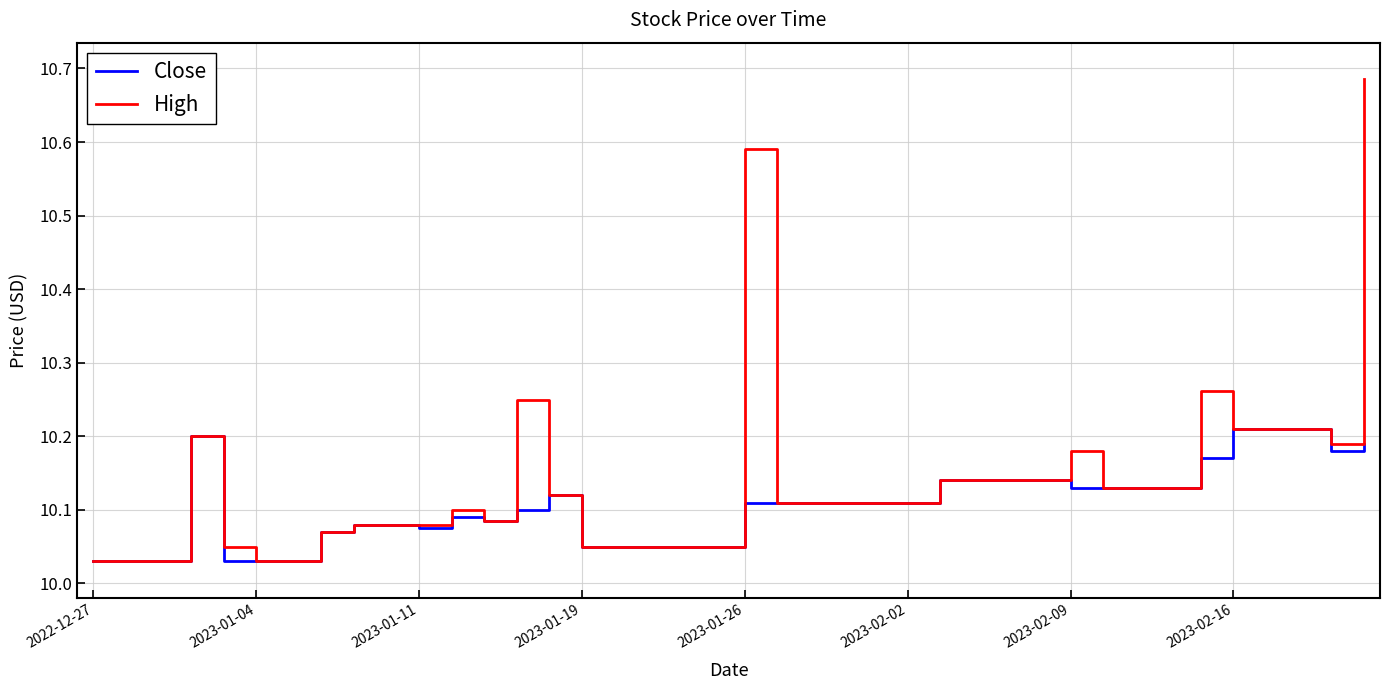

True or false: Close has more than 1 points higher than both neighbors.

True